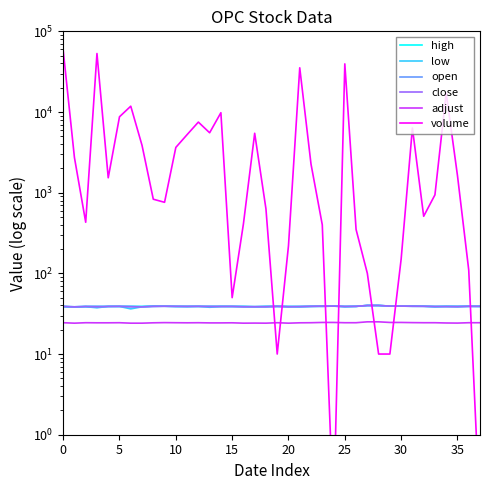

In volume, how many points are lower than both neighbors (excluding endpoints)?

8